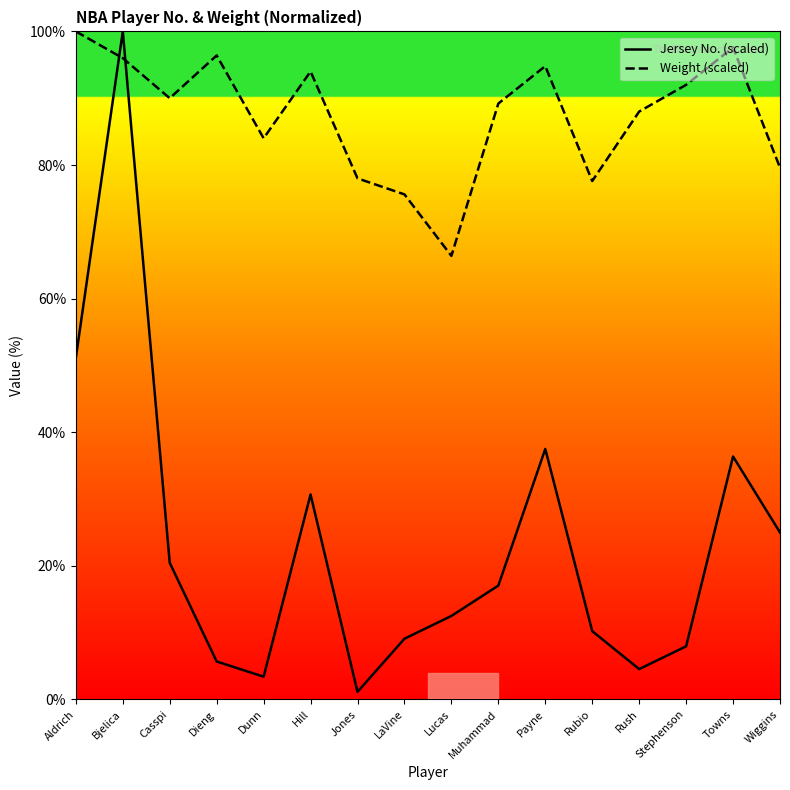

Read the Weight (scaled) value at Casspi.

90.0